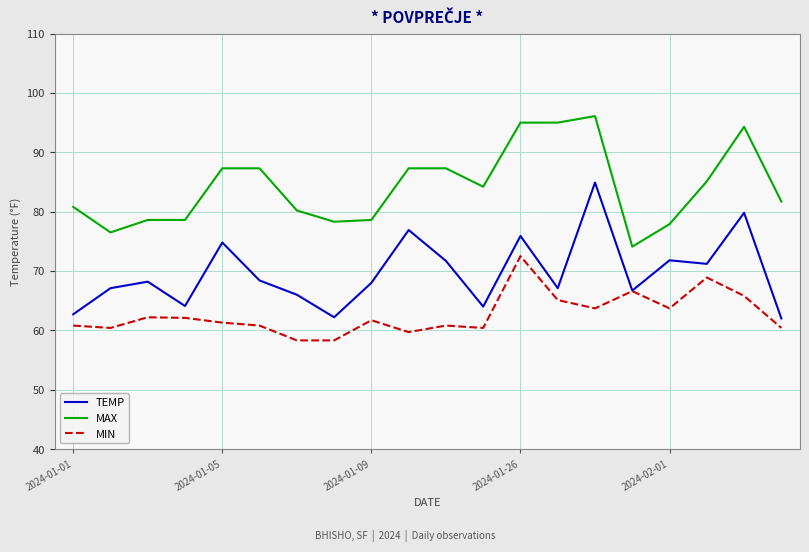

Which series has the largest total across all categories?

MAX